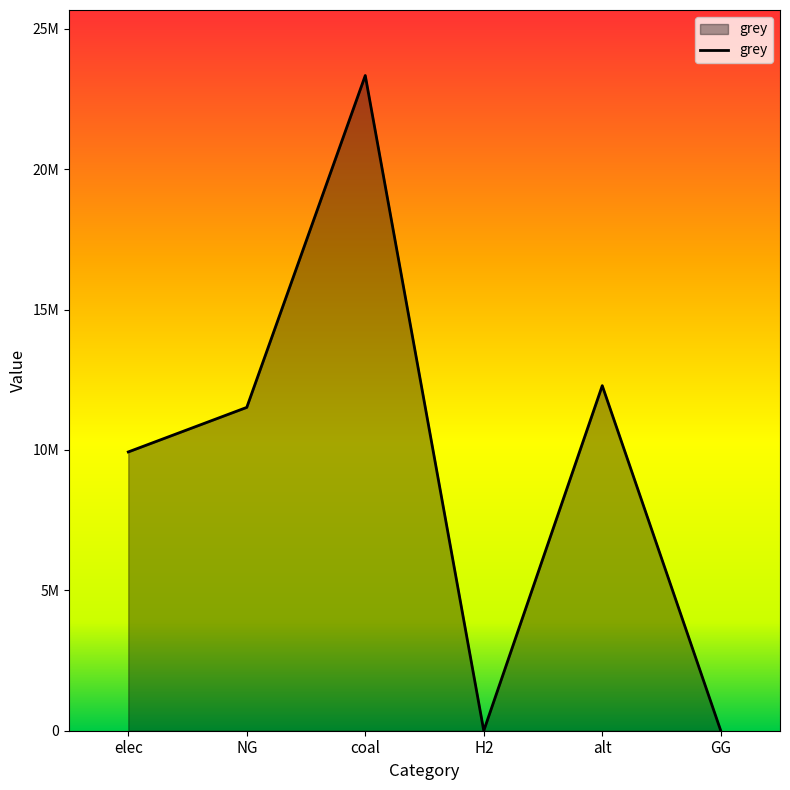

Does the chart display data point markers on the line(s)?

No